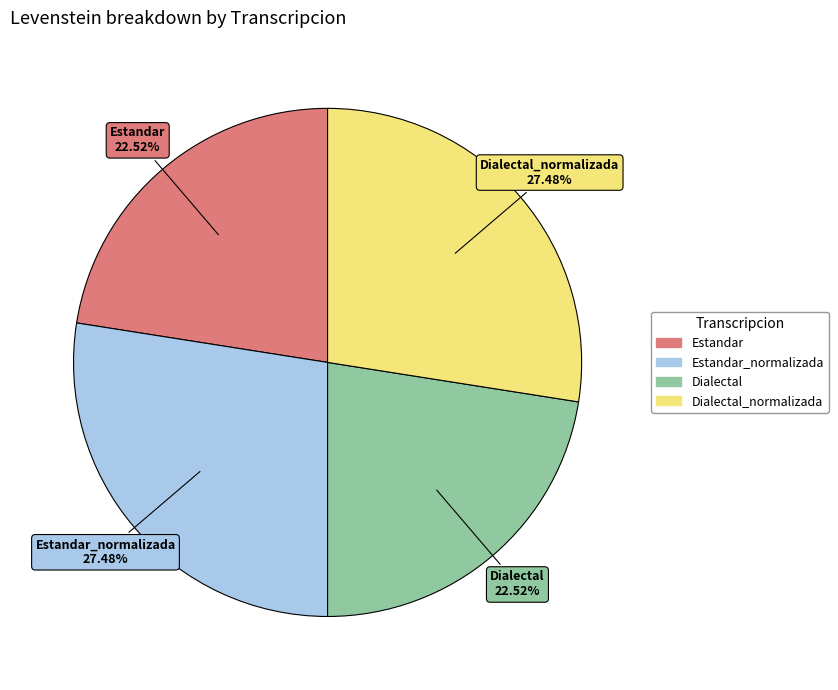

Is there a majority slice in this chart?

No